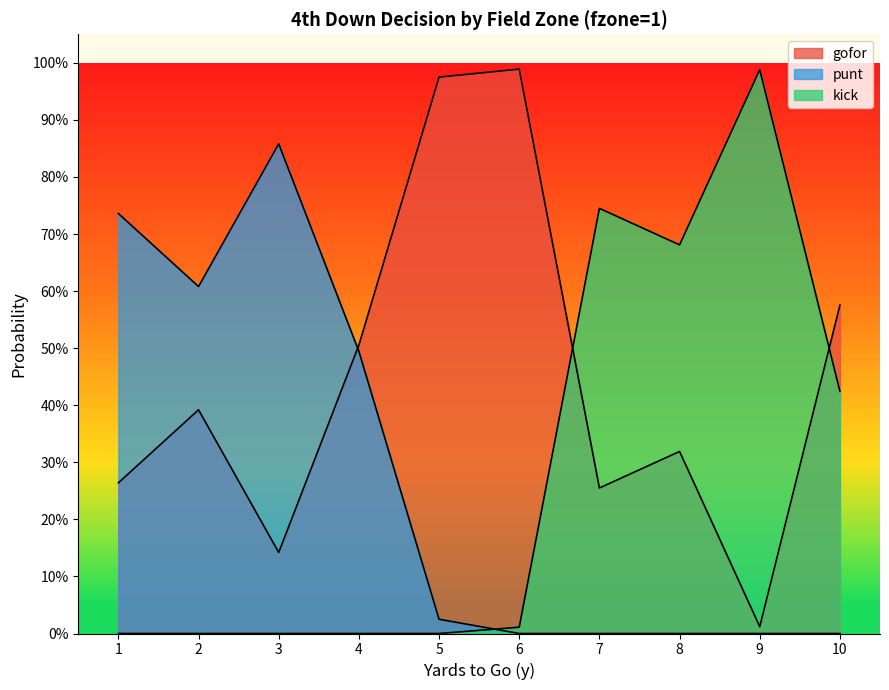

At which category does gofor reach its first local peak?

2